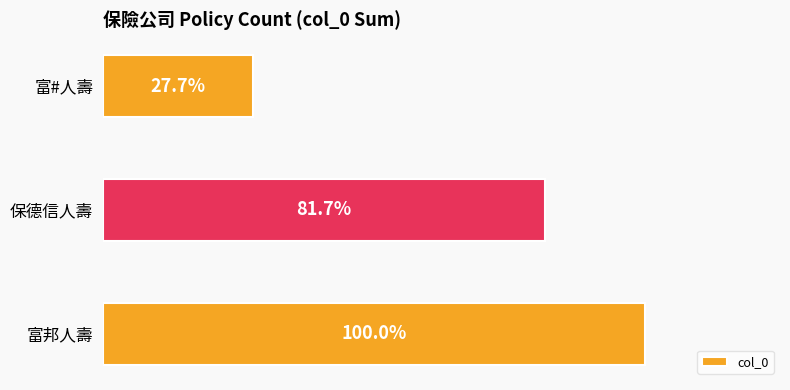

What is the average value?

290